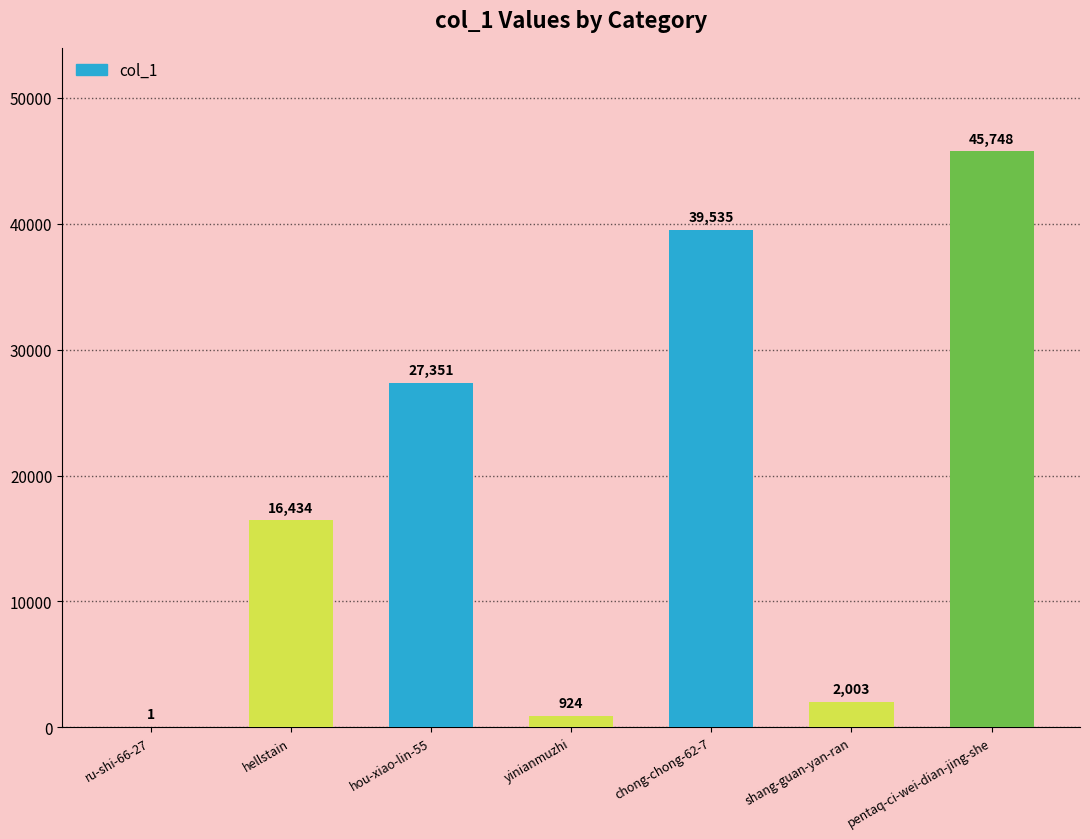

At which label is the value closest to 22874?

hou-xiao-lin-55